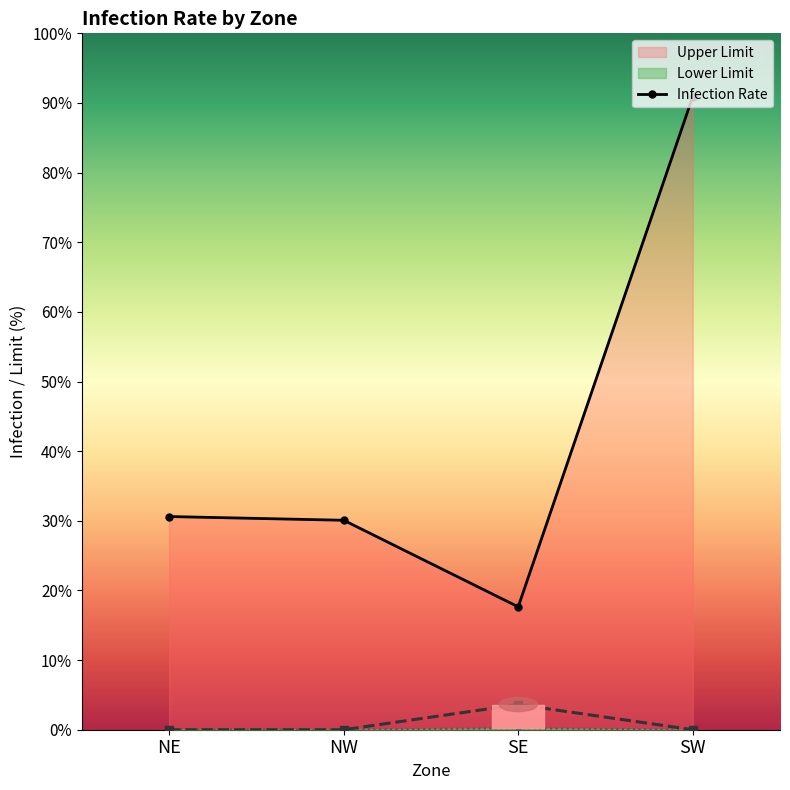

What is the highest value of the Lower Limit series?

0.2